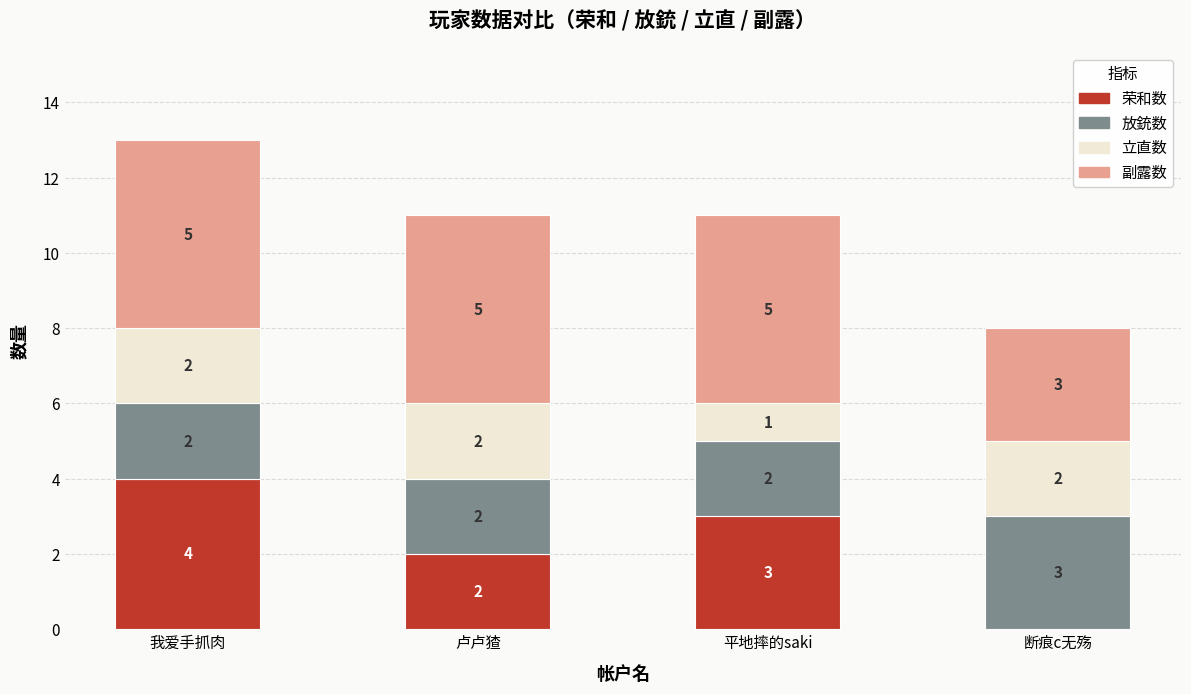

At which category is the sum across all series the highest?

我爱手抓肉